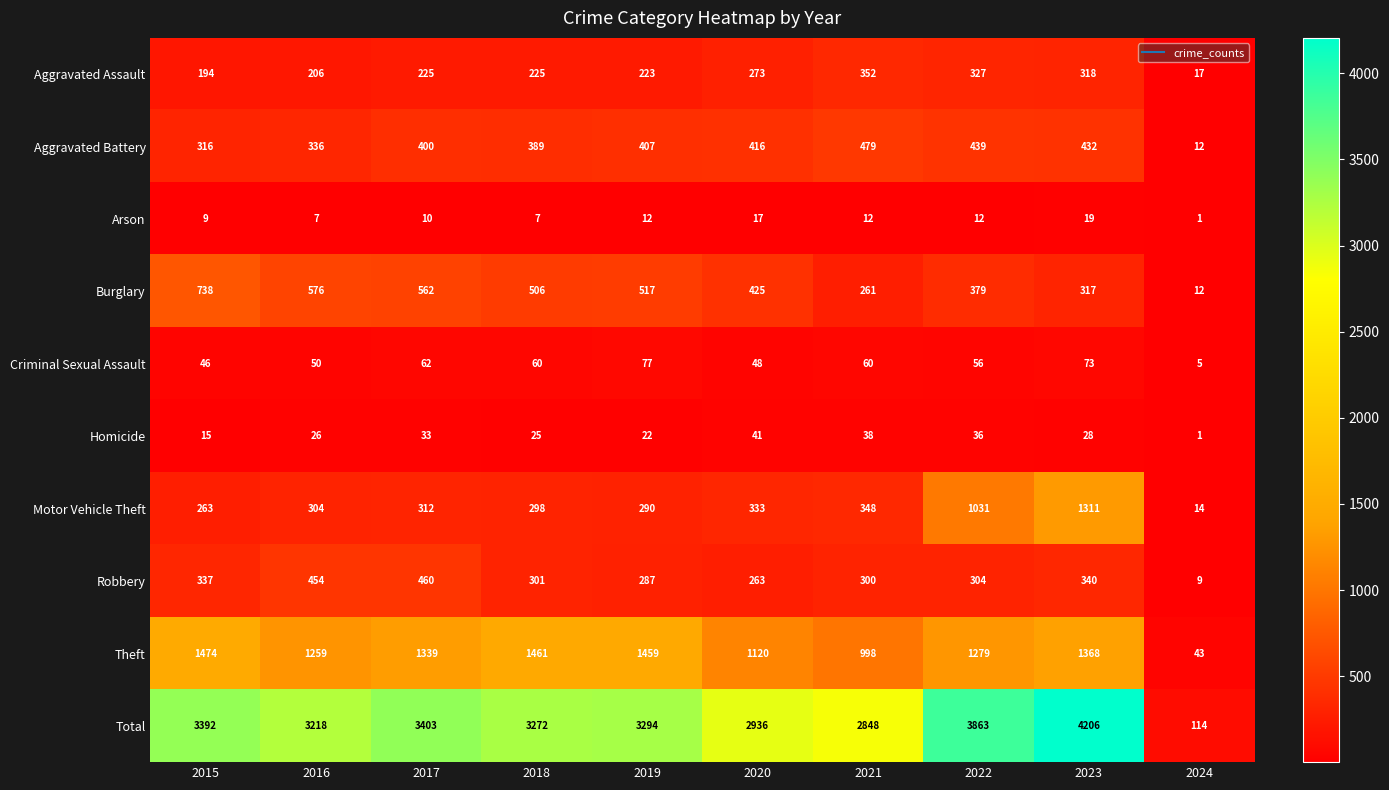

What is the average value of the Burglary series?

429